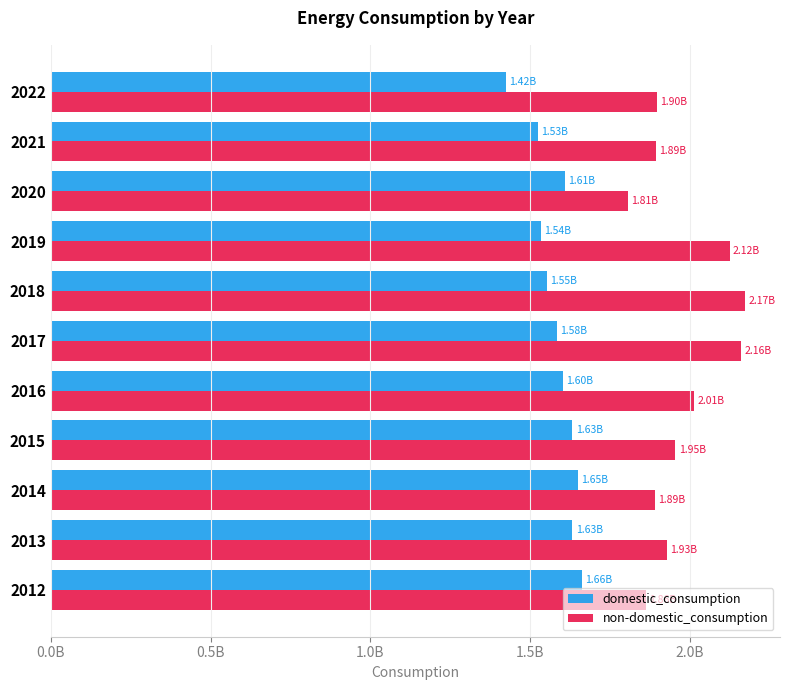

What are all the series names shown in the legend?

domestic_consumption, non-domestic_consumption